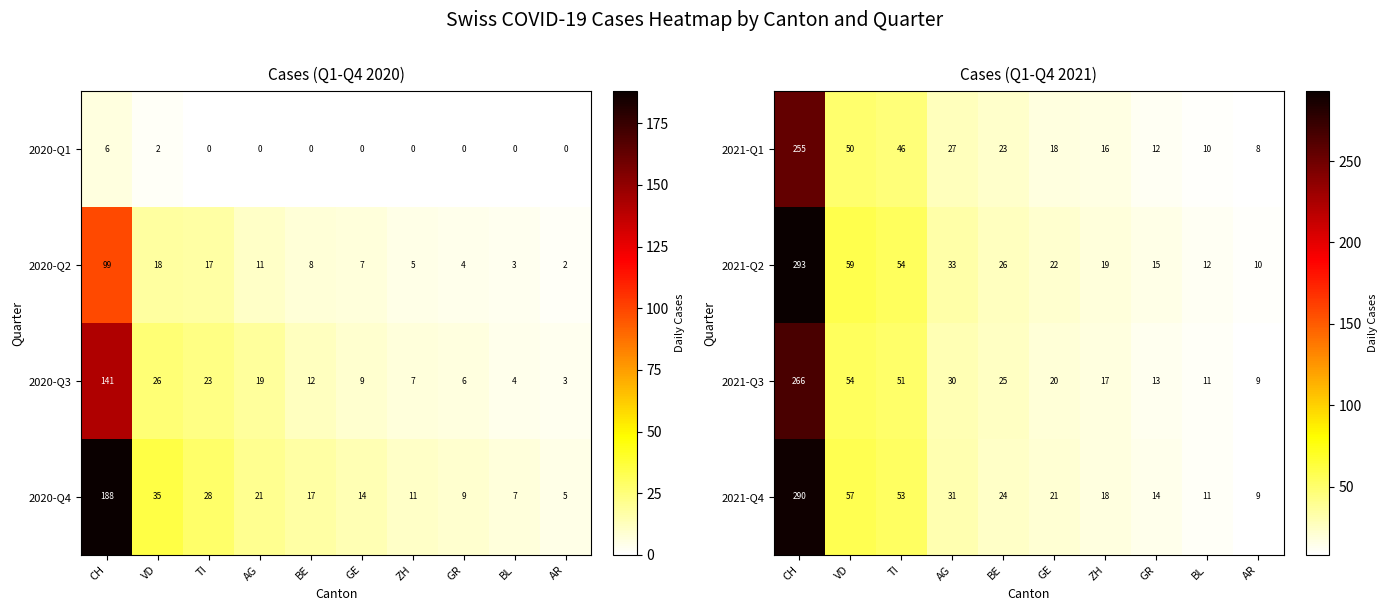

Which category has the highest value across all series?

CH